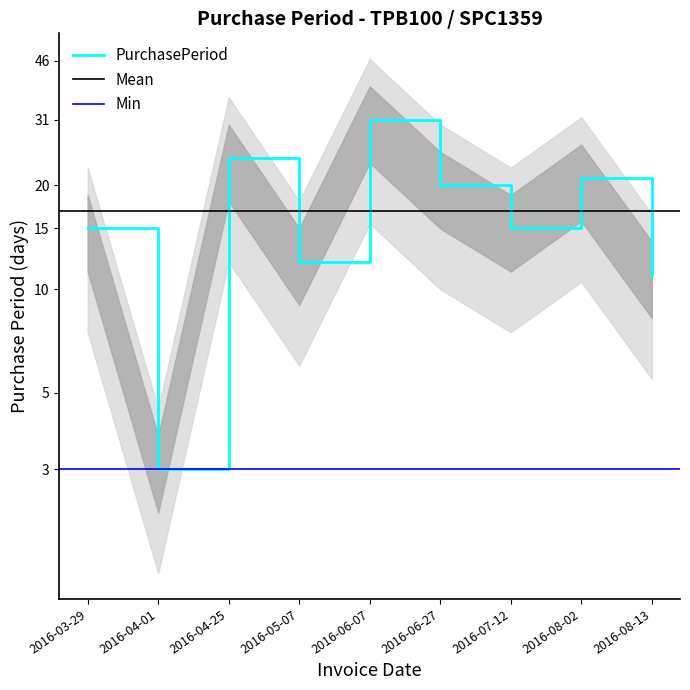

Where is the data nearest to the value 17?

2016-03-29